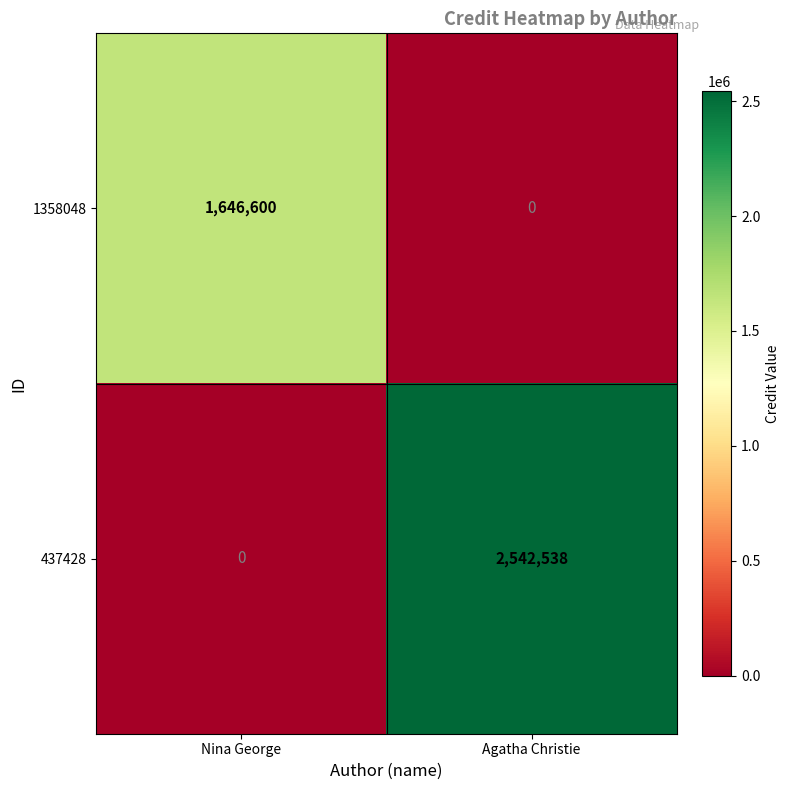

Which series changed the most between Nina George and Agatha Christie?

437428